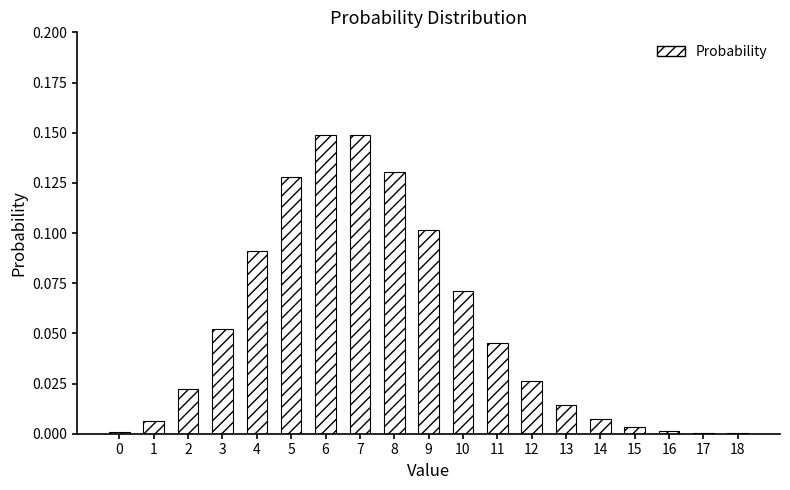

Is it true that the value at 7 is 0.1?

True